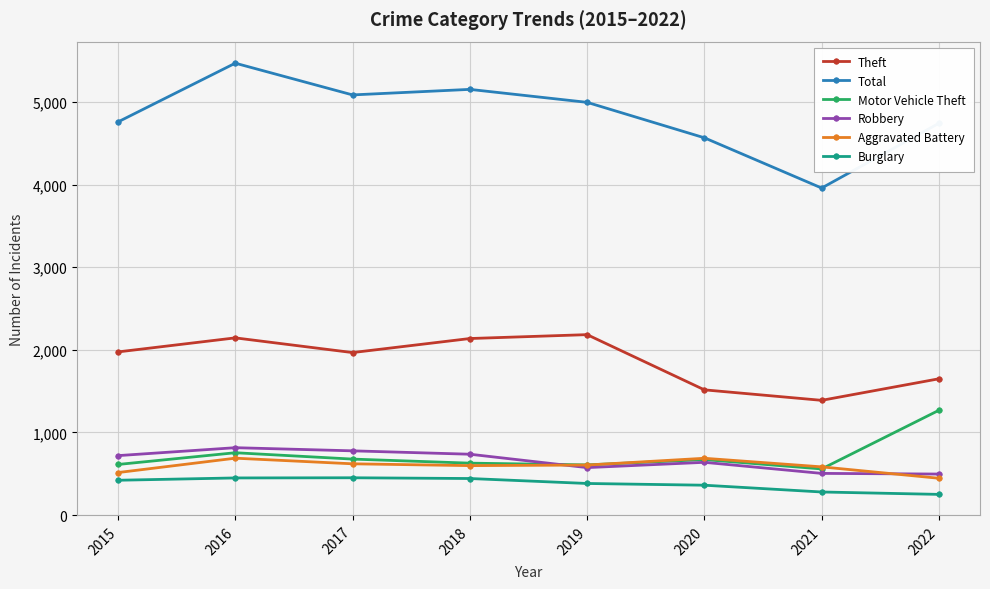

Which series changed the most between 2016 and 2020?

Total